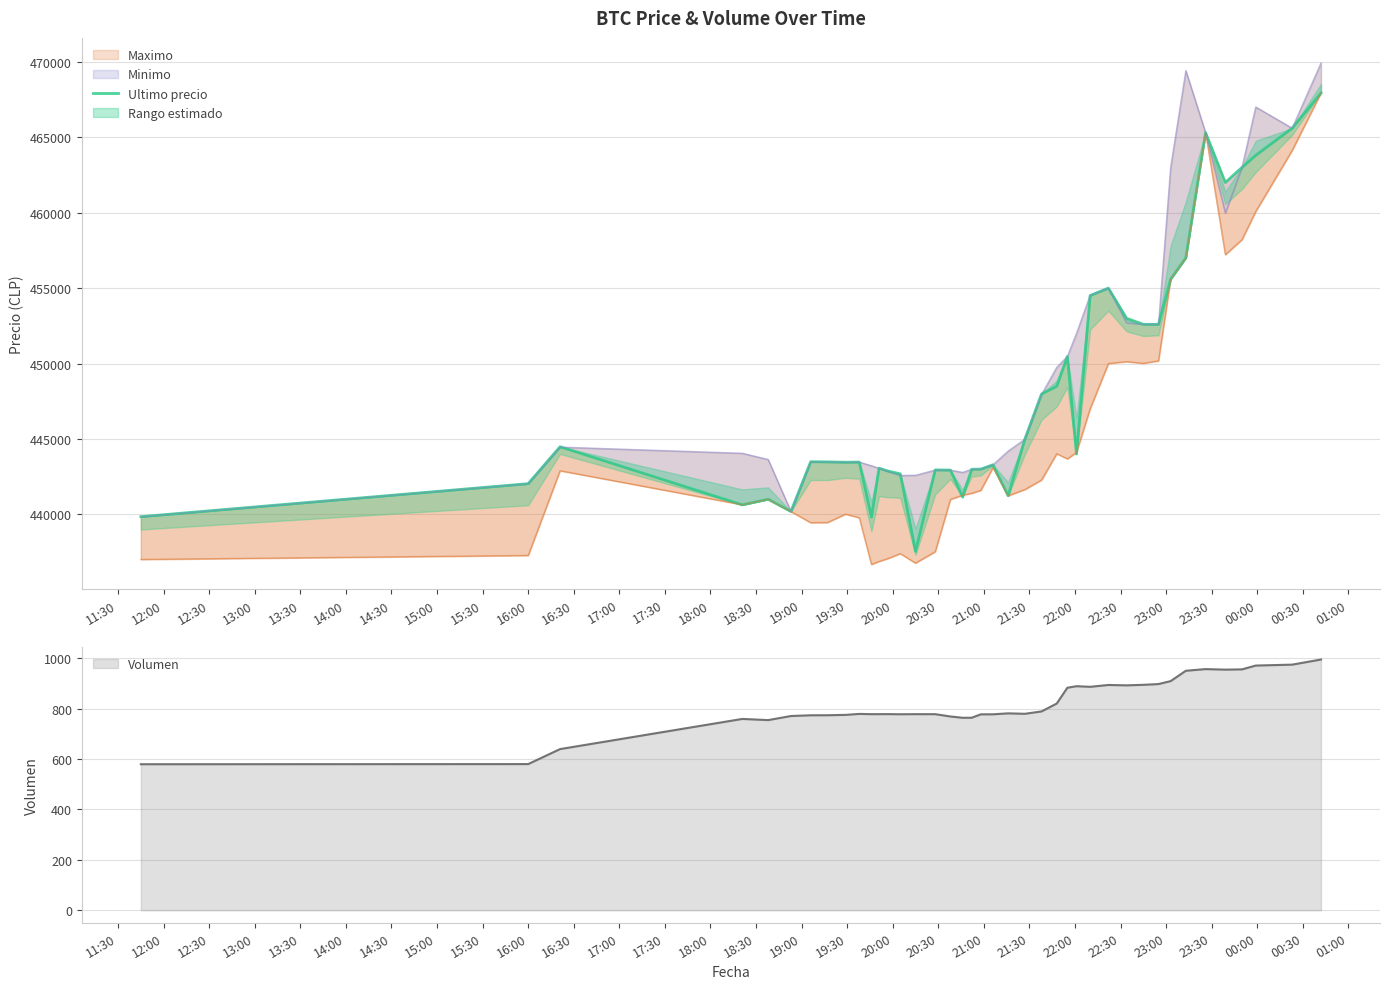

What is the difference between the second highest and second lowest values?

25772